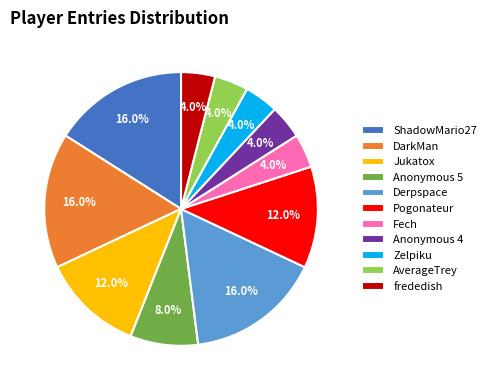

The DarkMan slice represents 26% of the pie. True or false?

False